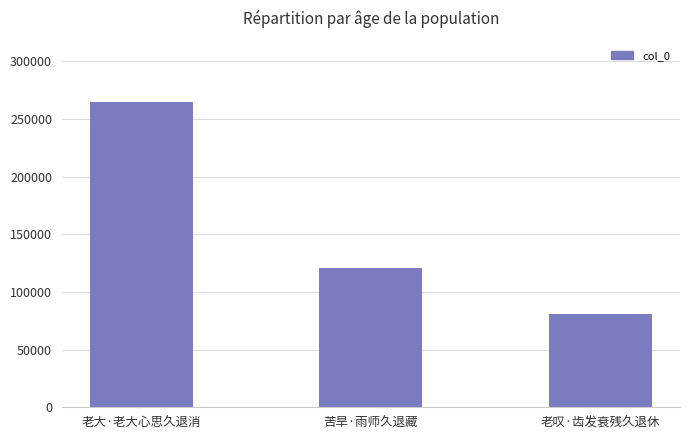

Rank the categories by value from lowest to highest.

老叹·齿发衰残久退休, 苦旱·雨师久退藏, 老大·老大心思久退消